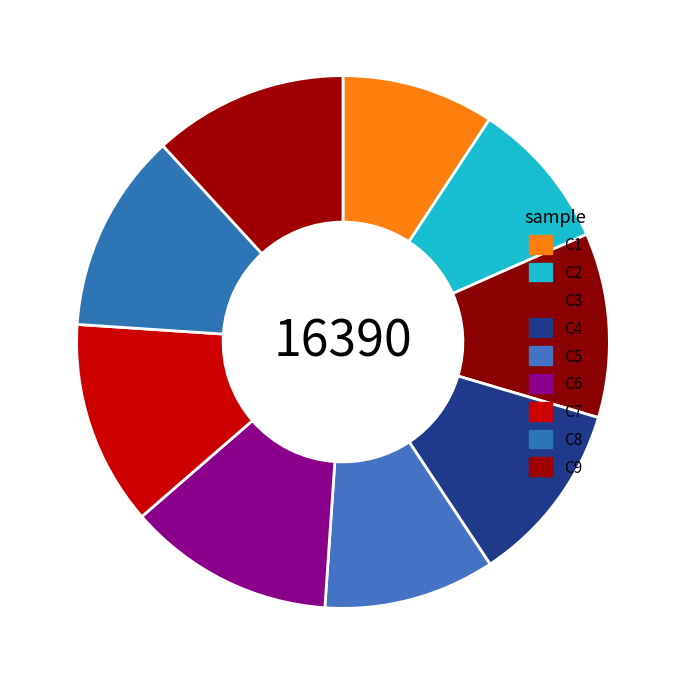

How many segments does this pie chart have?

9